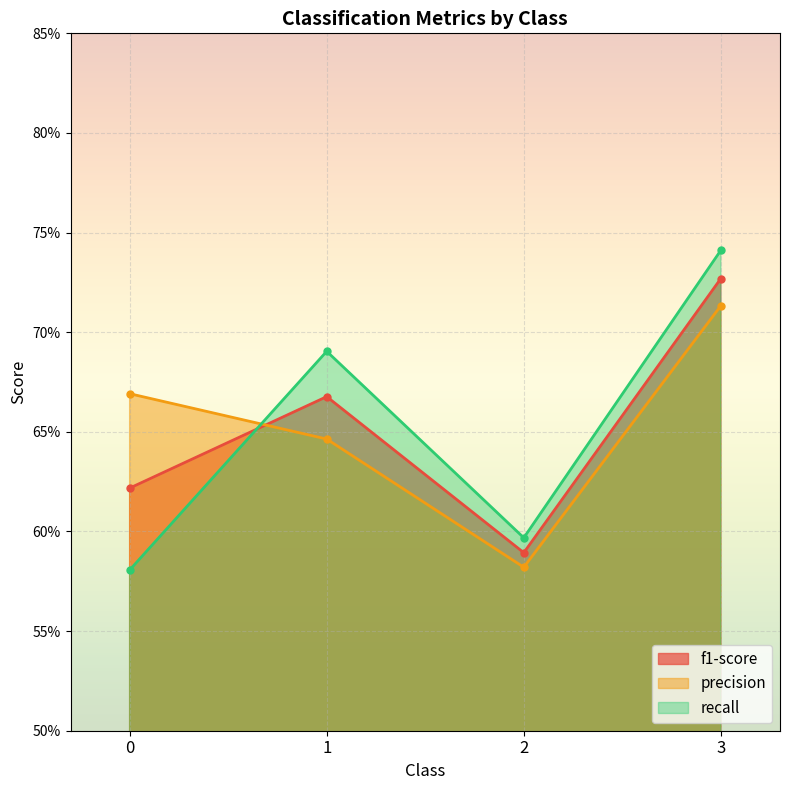

What is the difference between the recall values at 0 and 1?

0.1